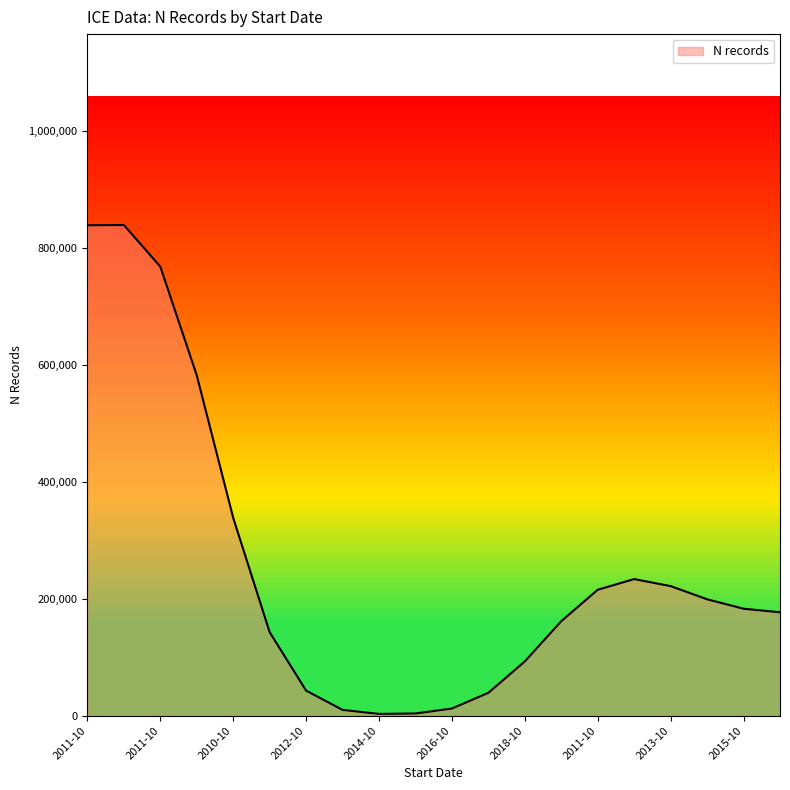

True or false: there are more than 1 points higher than both neighbors.

True